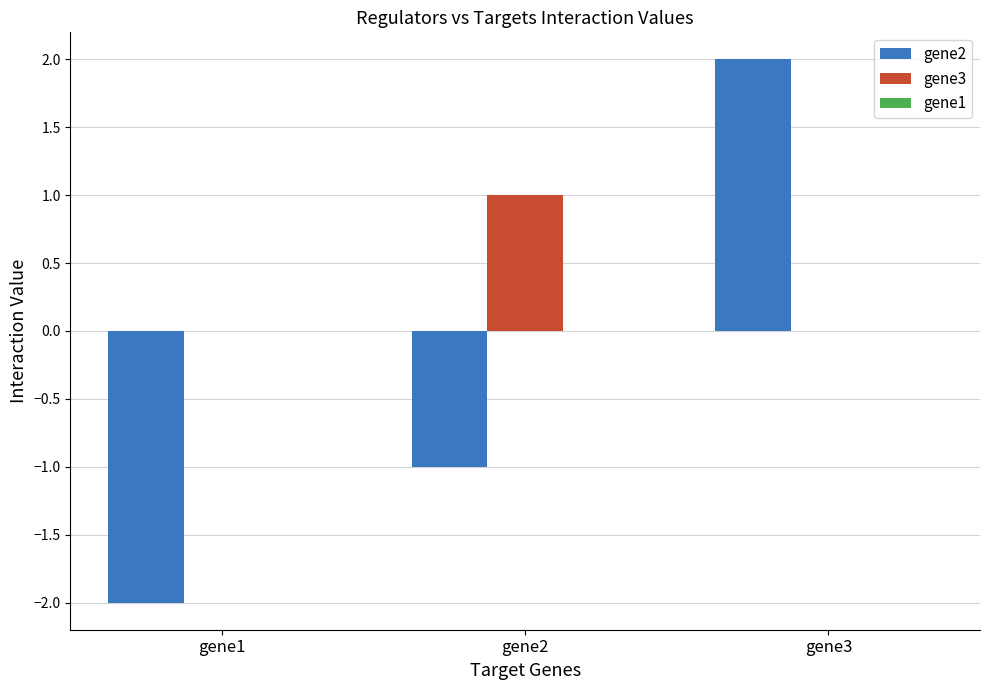

How many categories are shown in the chart?

3